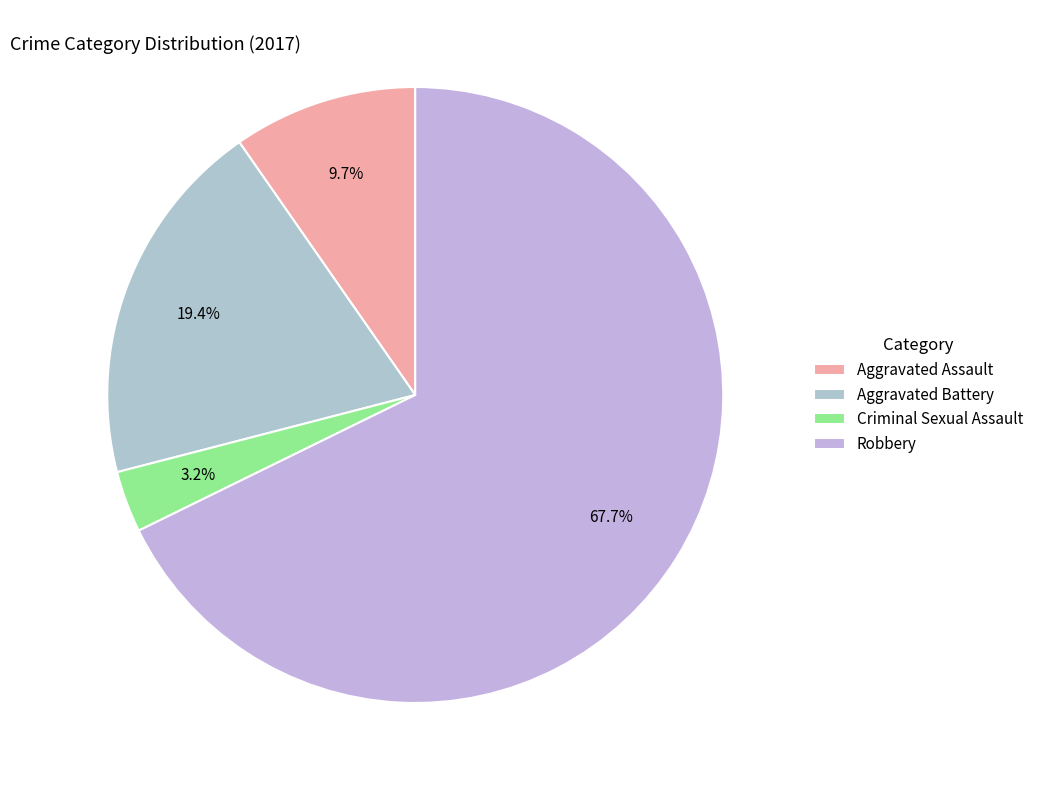

How many segments does this pie chart have?

4